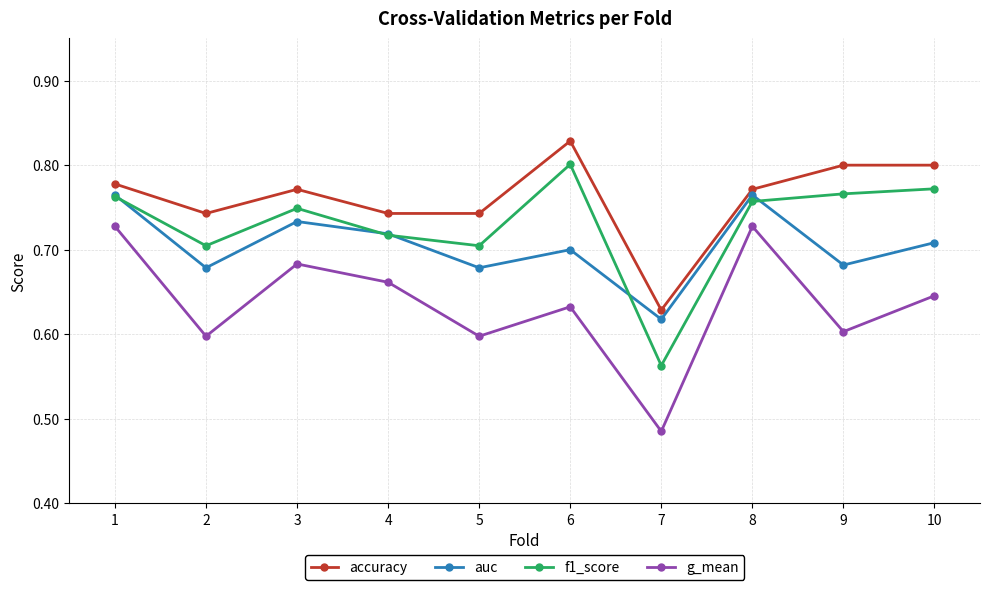

Which category has the lowest value across all series?

7